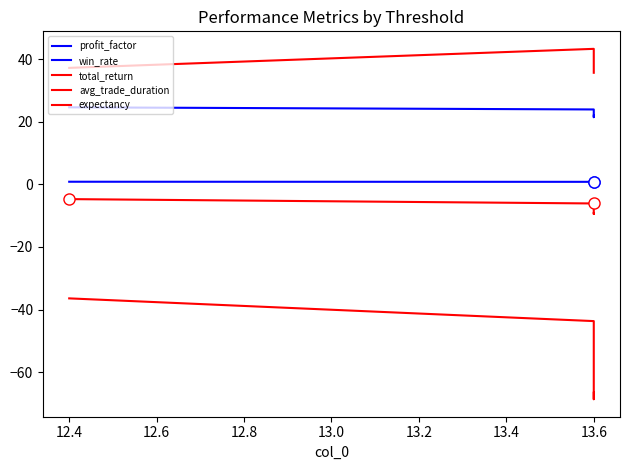

At 13.6, list the series in order from largest to smallest.

avg_trade_duration, win_rate, profit_factor, total_return, expectancy